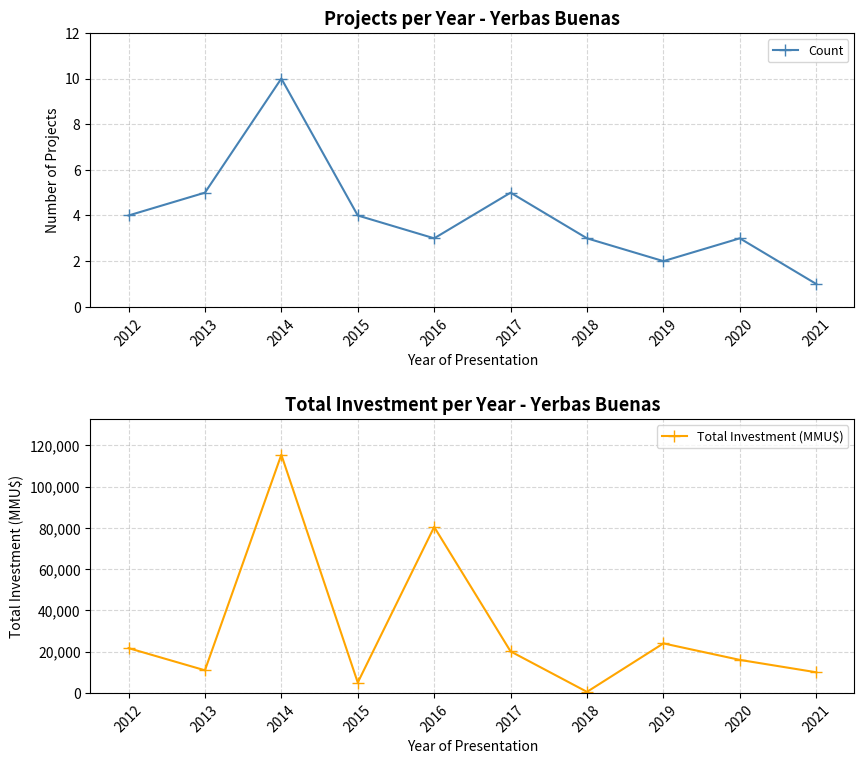

What is the value of the Count point at the 8th from the left?

2